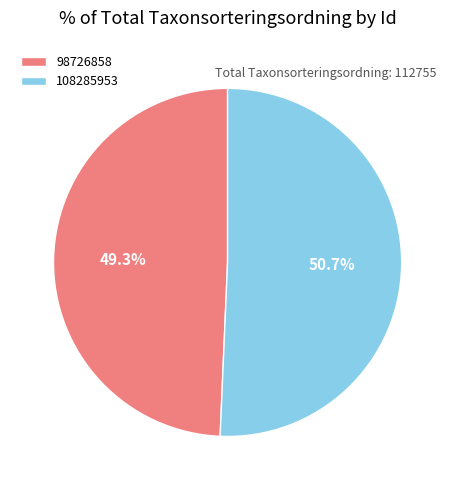

Between 108285953 and 98726858, which is larger?

108285953